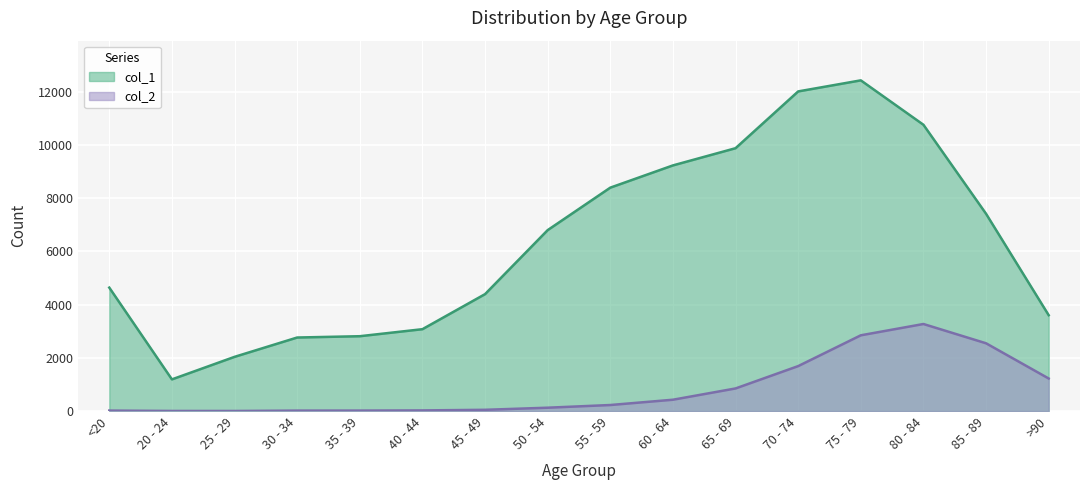

At which label is col_1 closest to 6812?

50 - 54